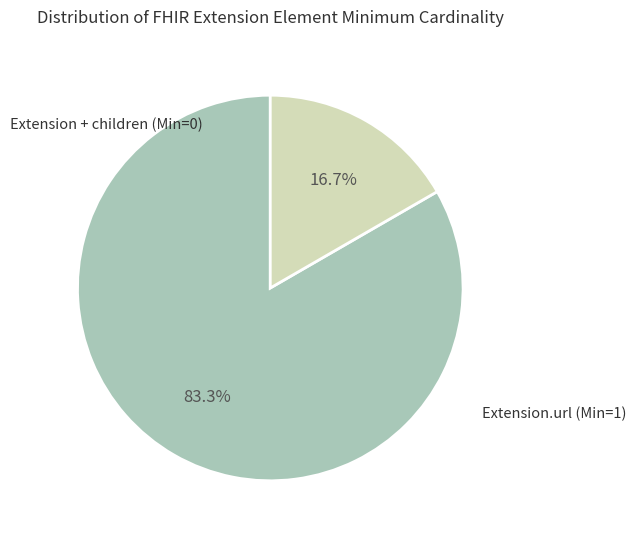

Does any single category account for the majority?

Yes